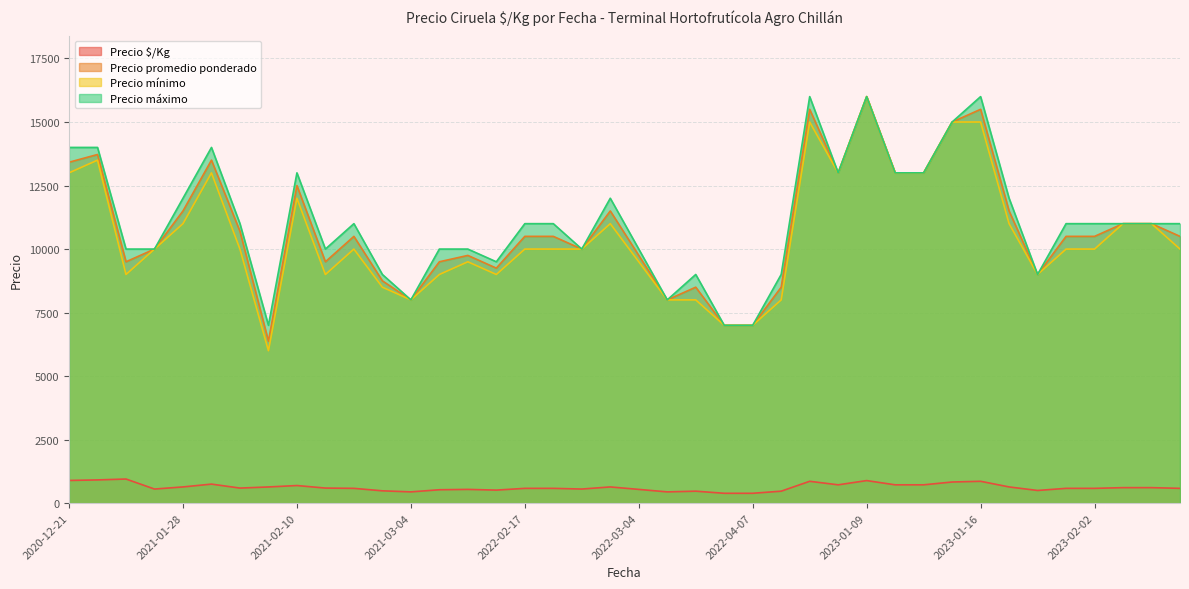

Which label corresponds to the smallest value in the chart?

2022-03-25